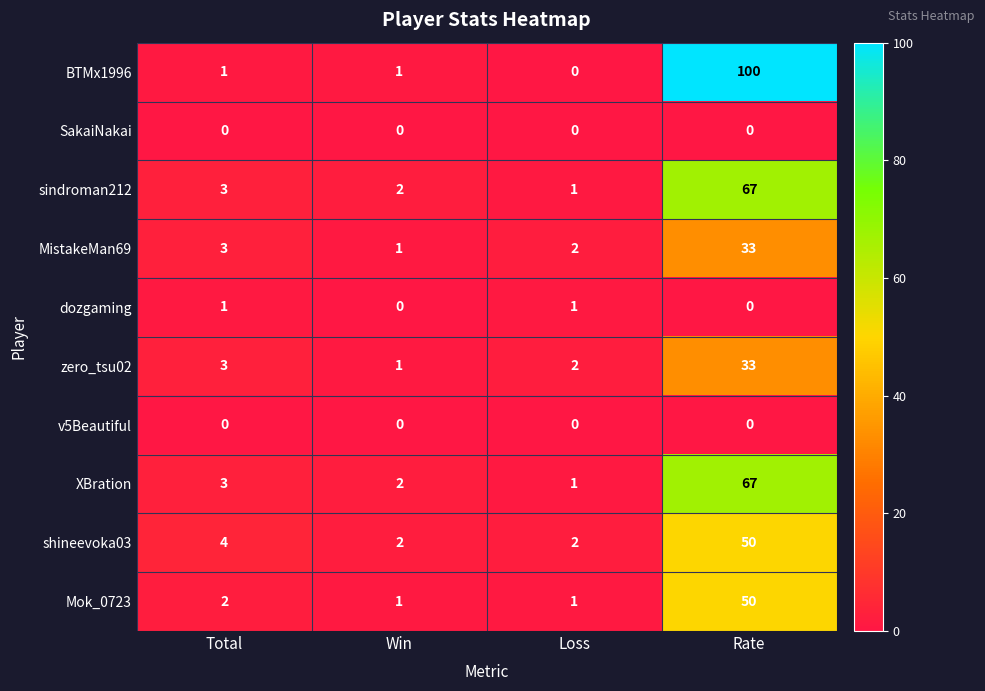

What is the difference between the maximum and second lowest values in the BTMx1996 series?

99